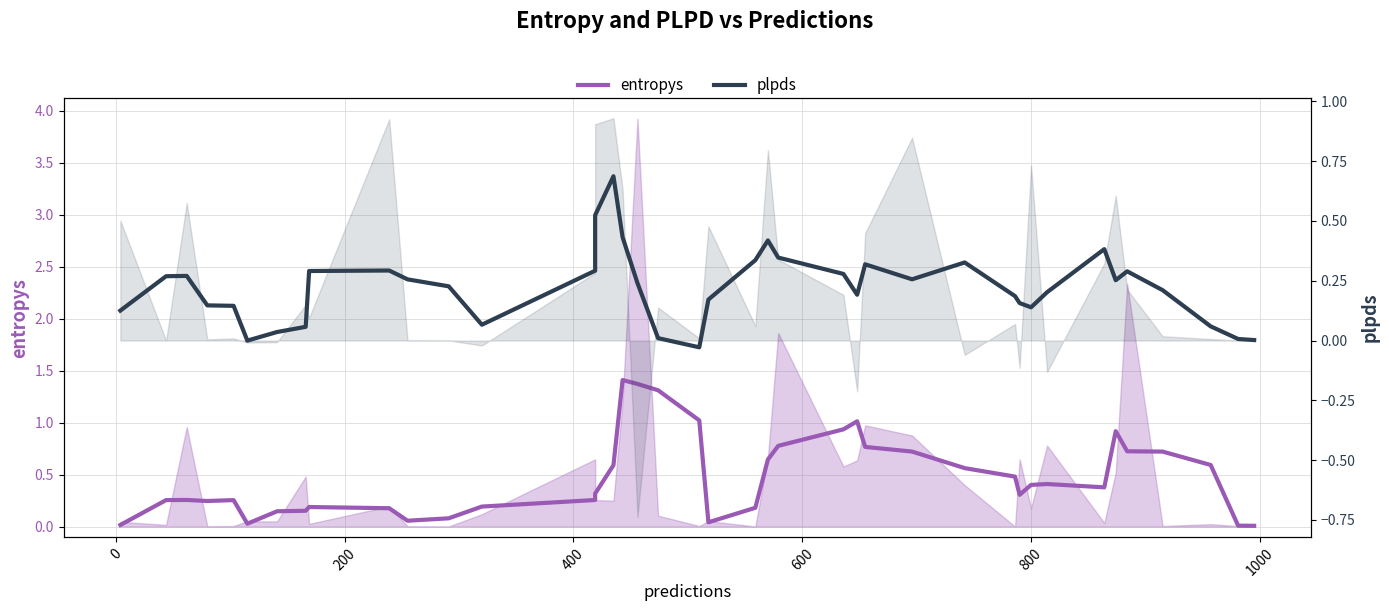

Count the number of categories in the chart.

40